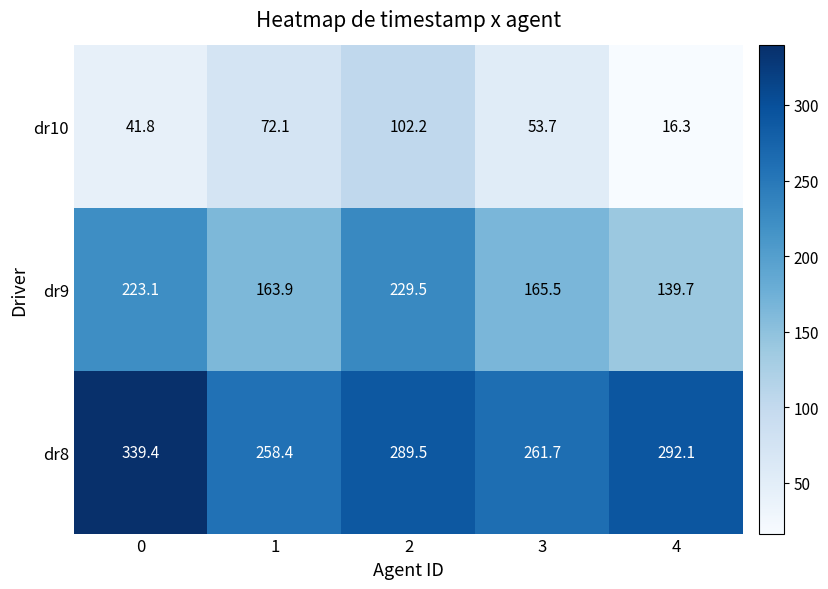

Is it true that dr9 equals 35.6 at 4?

False